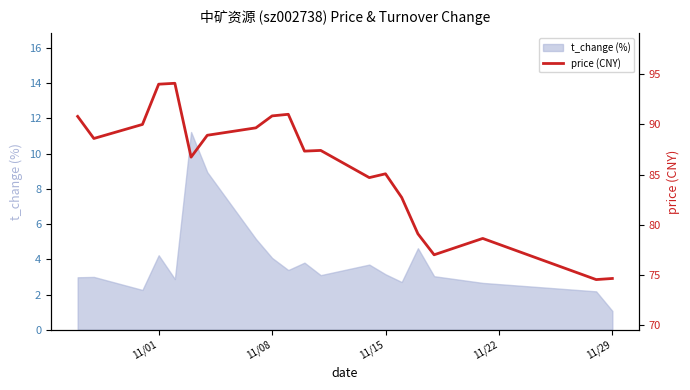

What is the maximum value for t_change (%)?

11.2